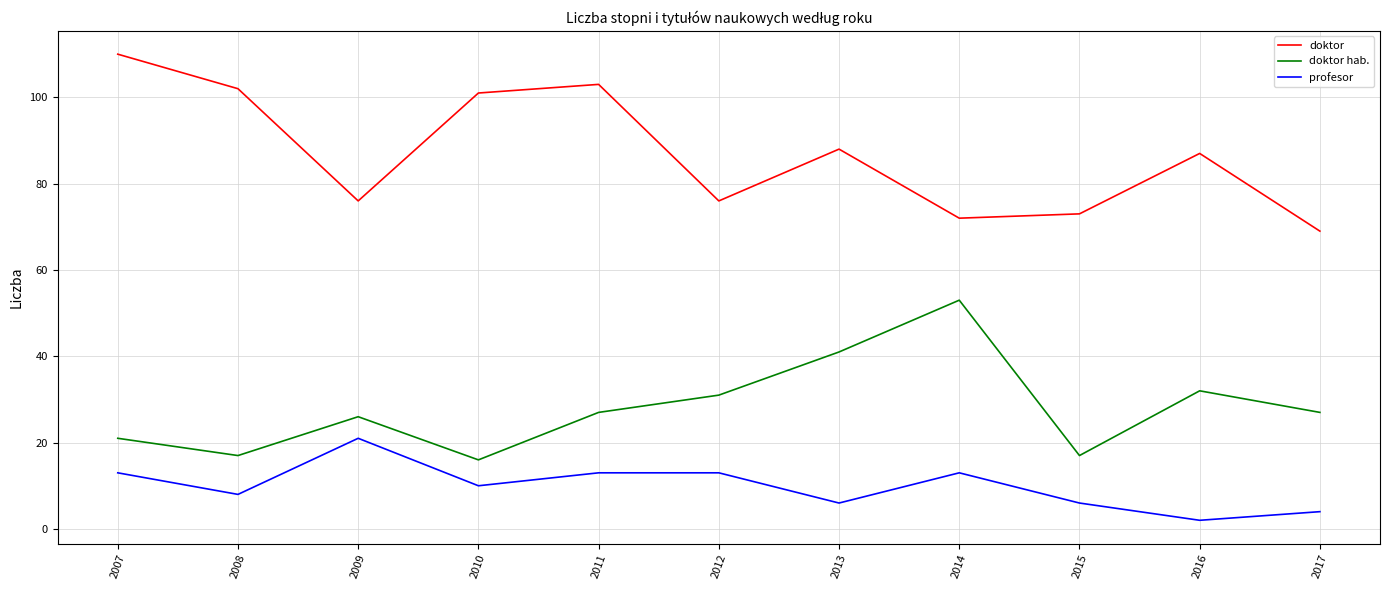

What is the difference between the maximum and minimum values in the doktor series?

41